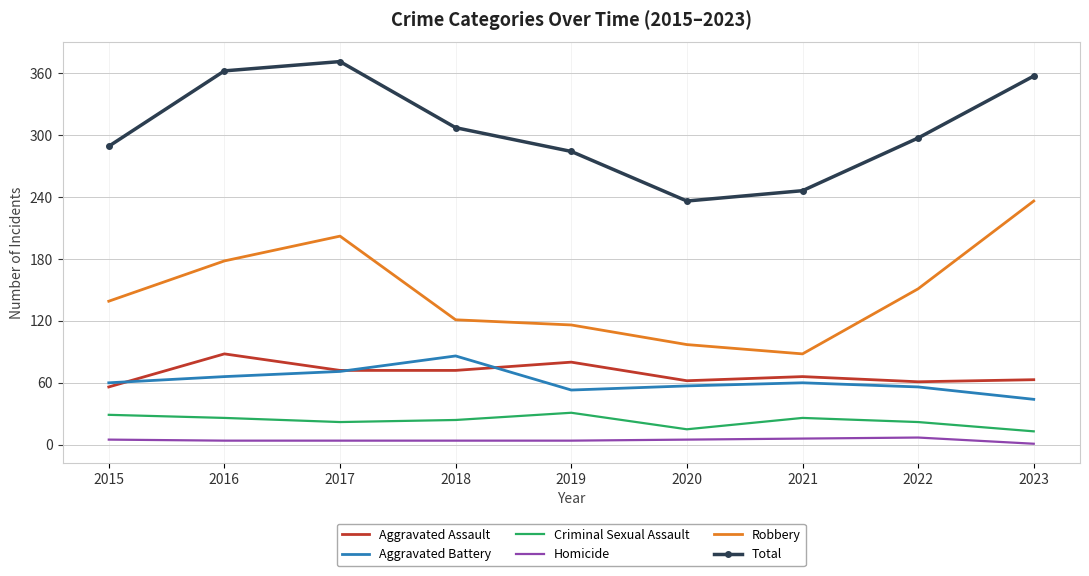

Is it true that Robbery equals 42 at 2021?

False